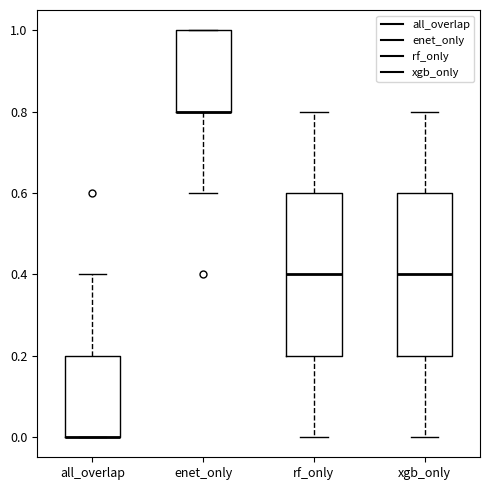

Reading left to right, transcribe this box plot: for each box, give where its median line is, the range the box spans, and where its two whiskers end, as read against the y-axis. The values are not printed on the chart, so give them approximately, as read against the axis.

all_overlap: median 0.0 (drawn on the box's lower edge), box 0.0 to 0.2, whiskers 0.0 to 0.4
enet_only: median 0.8 (drawn on the box's lower edge), box 0.8 to 1.0, whiskers 0.6 to 1.0
rf_only: median 0.4, box 0.2 to 0.6, whiskers 0.0 to 0.8
xgb_only: median 0.4, box 0.2 to 0.6, whiskers 0.0 to 0.8